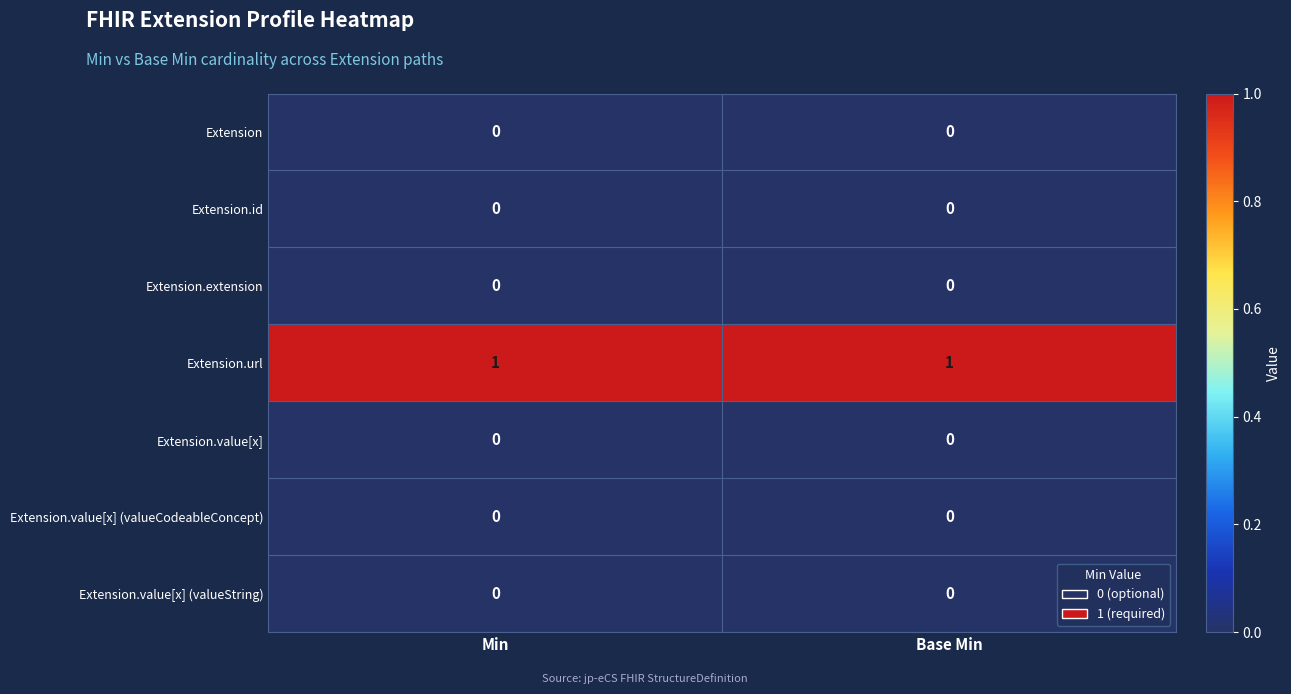

Which series has the largest total across all categories?

Extension.url